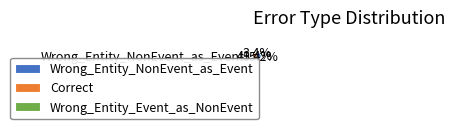

Does any single category account for the majority?

Yes